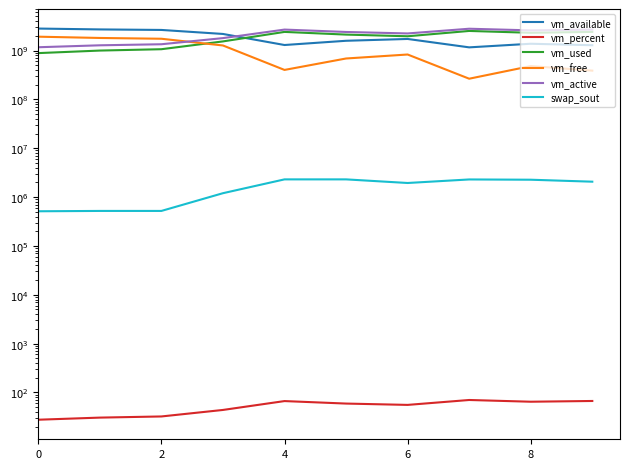

True or false: vm_active has a value of 2502406259.0 at 6.

False